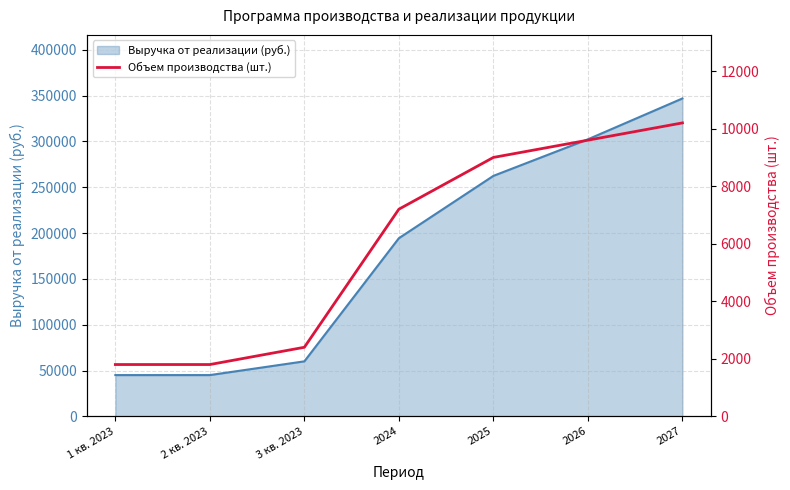

List the labels in order of value, smallest first.

1 кв. 2023, 2 кв. 2023, 3 кв. 2023, 2024, 2025, 2026, 2027